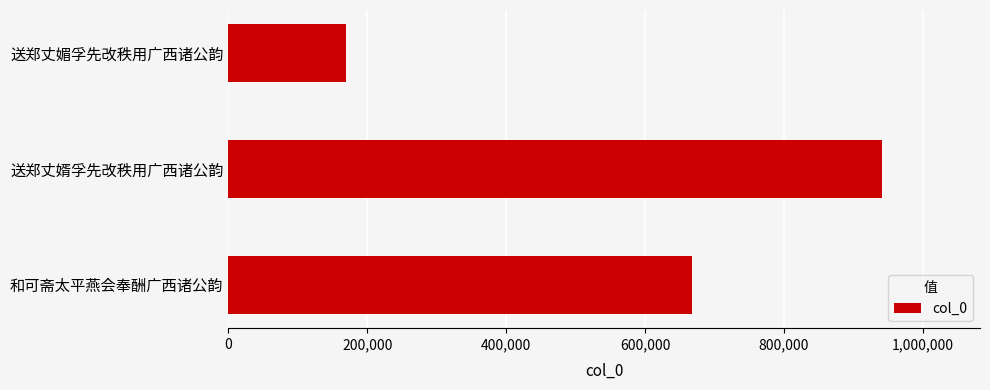

What is the sum of all values?

1777735